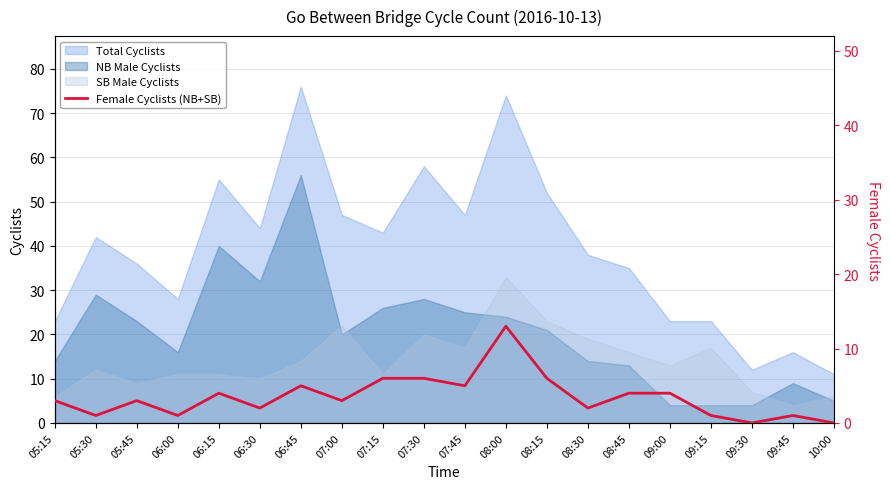

True or false: the data shows 1 at 06:00.

True